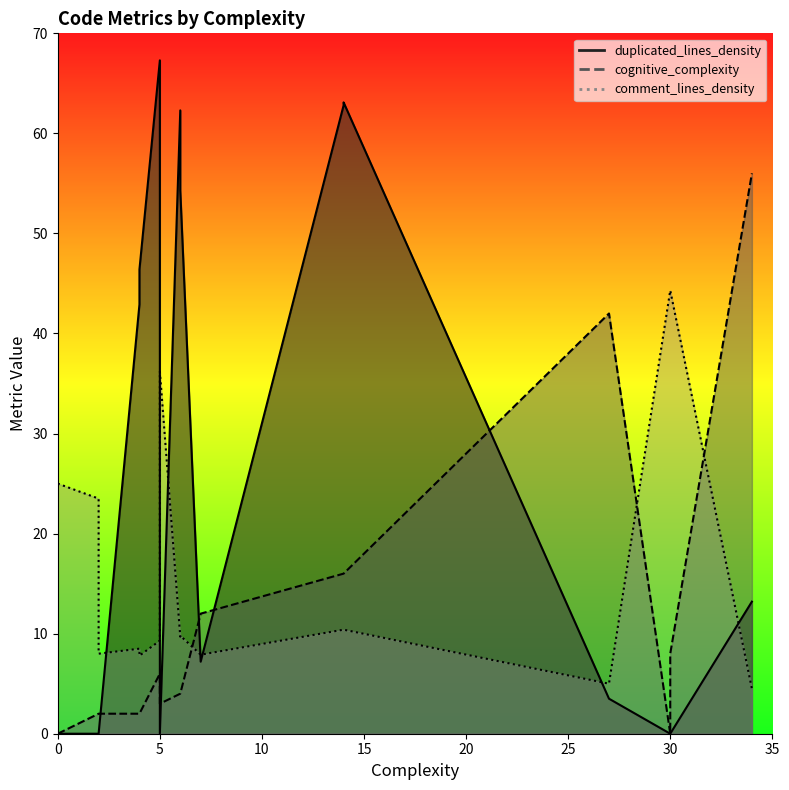

Where is the first local minimum for cognitive_complexity?

5